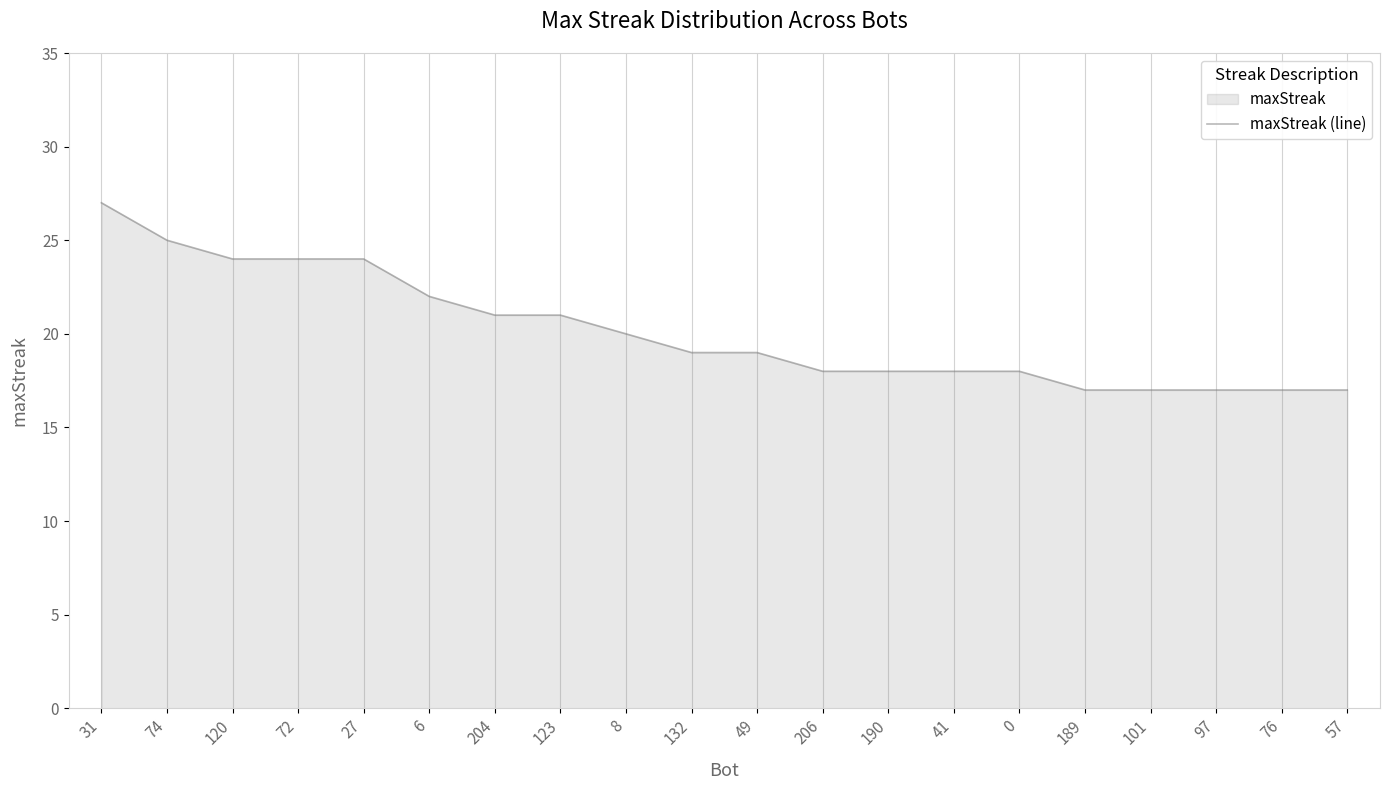

Which label corresponds to the largest value in the chart?

31